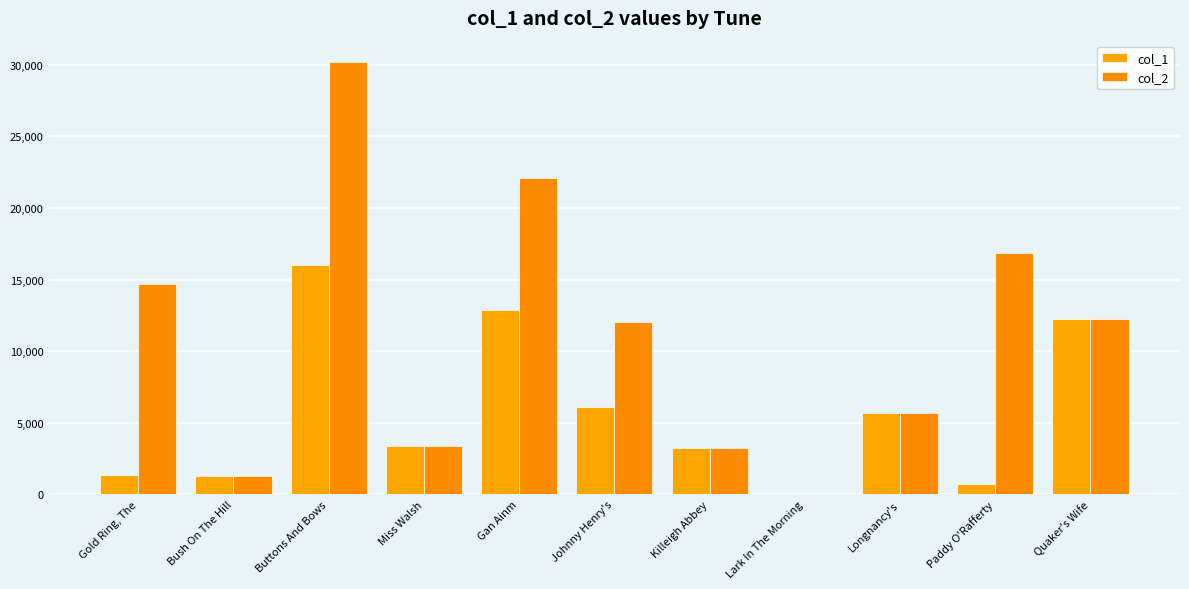

What is the difference between the col_1 values at Johnny Henry's and Lark In The Morning?

6068